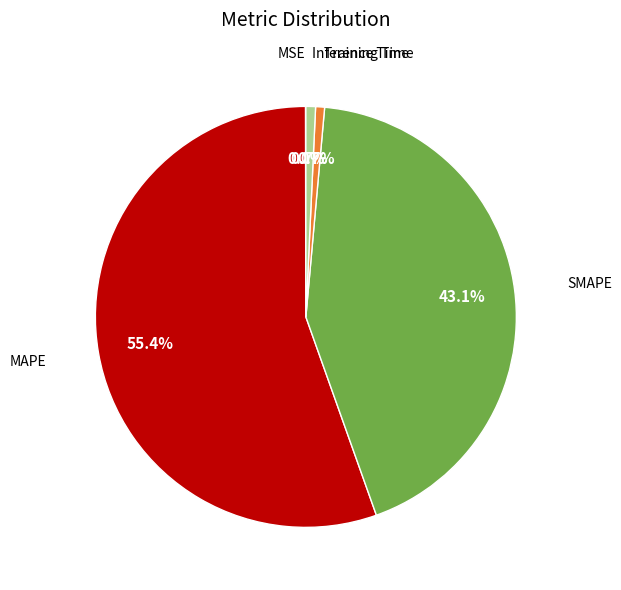

Is there a majority slice in this chart?

Yes